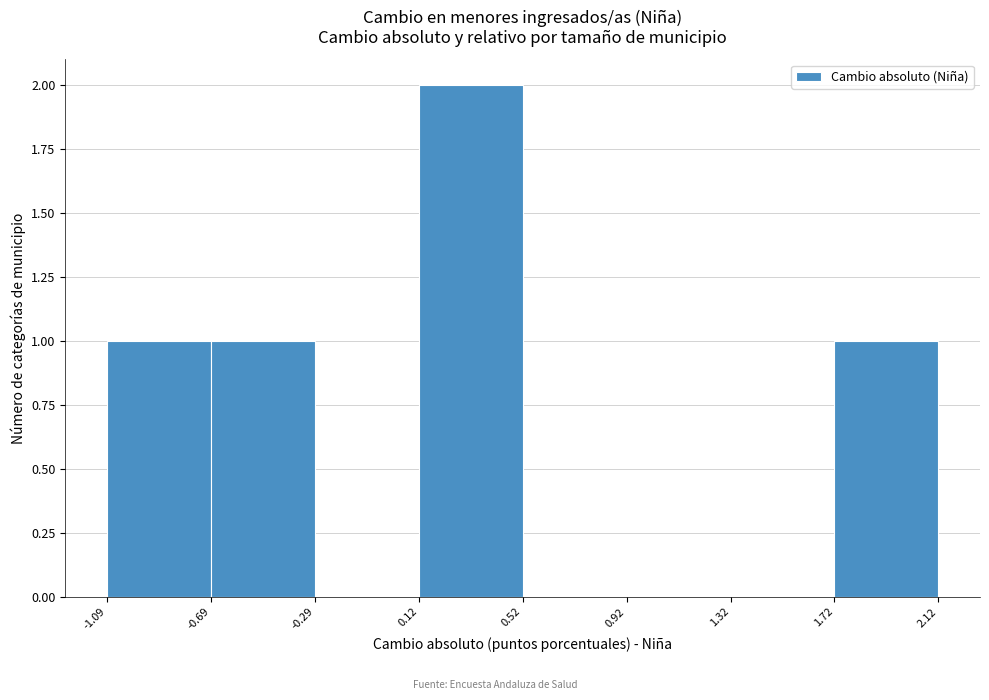

Reading left to right, list every bar in this chart as the range it spans on the x-axis followed by its height. The values are not printed on the chart, so give them approximately, as read against the axis.

-1.09 to -0.69: 1
-0.69 to -0.29: 1
-0.29 to 0.12: 0
0.12 to 0.52: 2
0.52 to 0.92: 0
0.92 to 1.32: 0
1.32 to 1.72: 0
1.72 to 2.12: 1